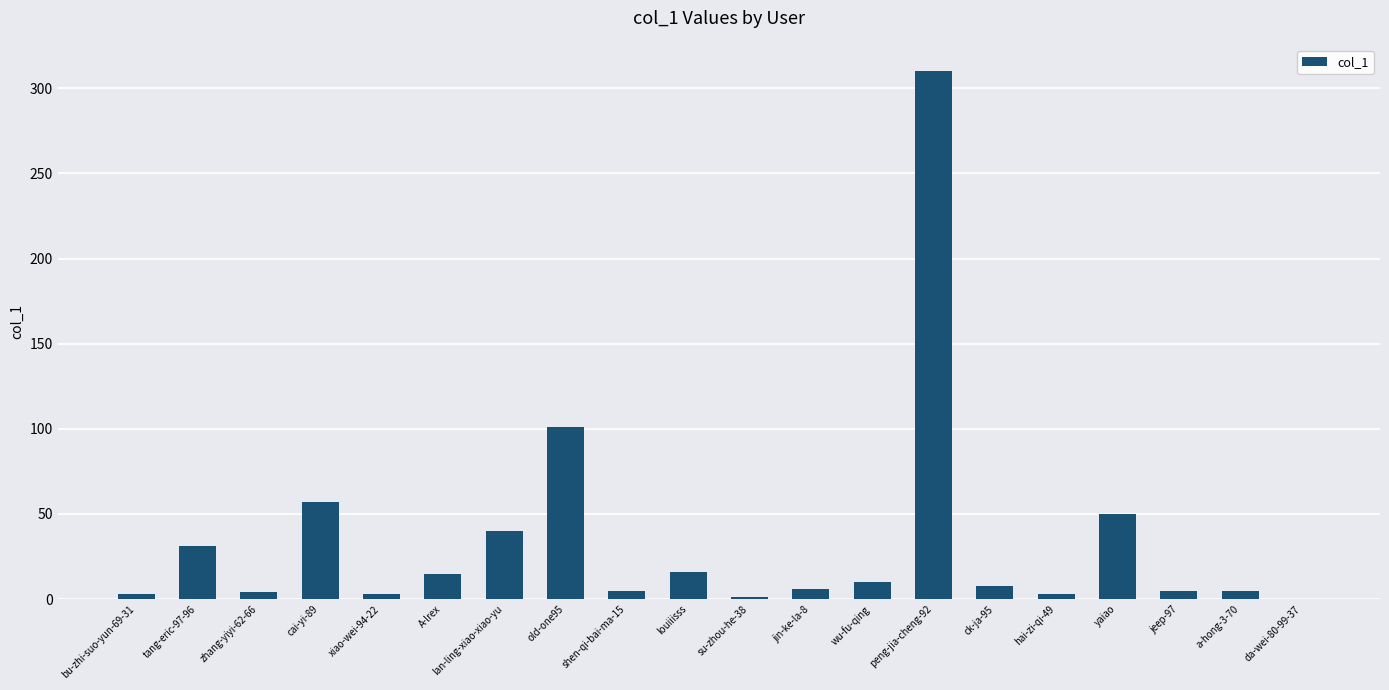

What is the change in value from xiao-wei-94-22 to A-lrex?

+12